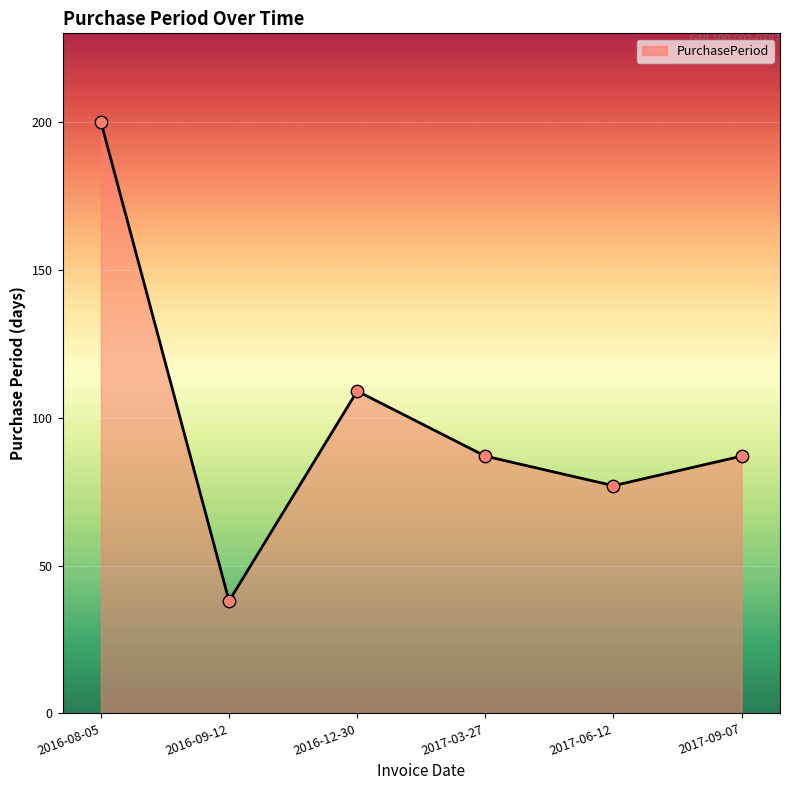

Which has a higher value, 2016-08-05 or 2017-09-07?

2016-08-05